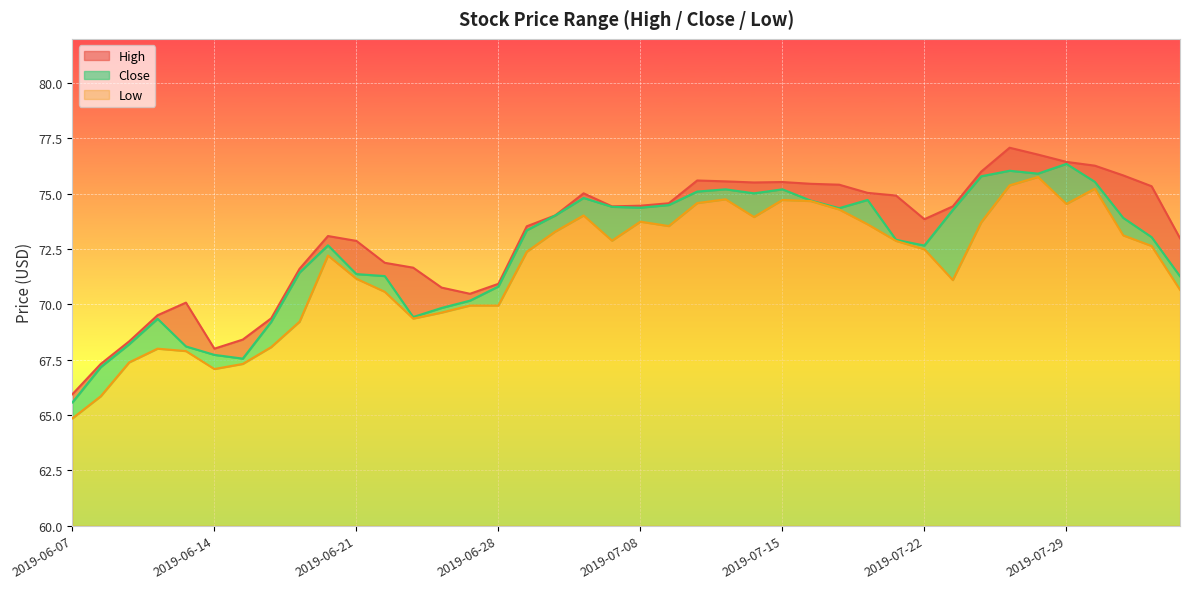

Rank the series by their average value, from highest to lowest.

High, Close, Low